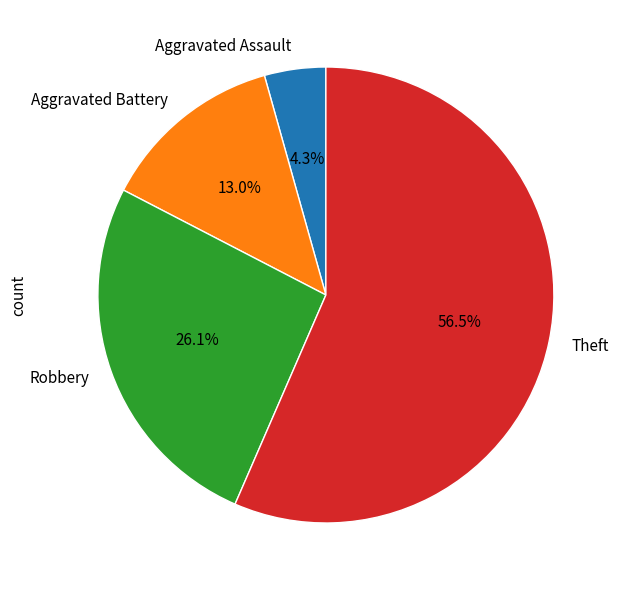

Which slice is the largest?

Theft